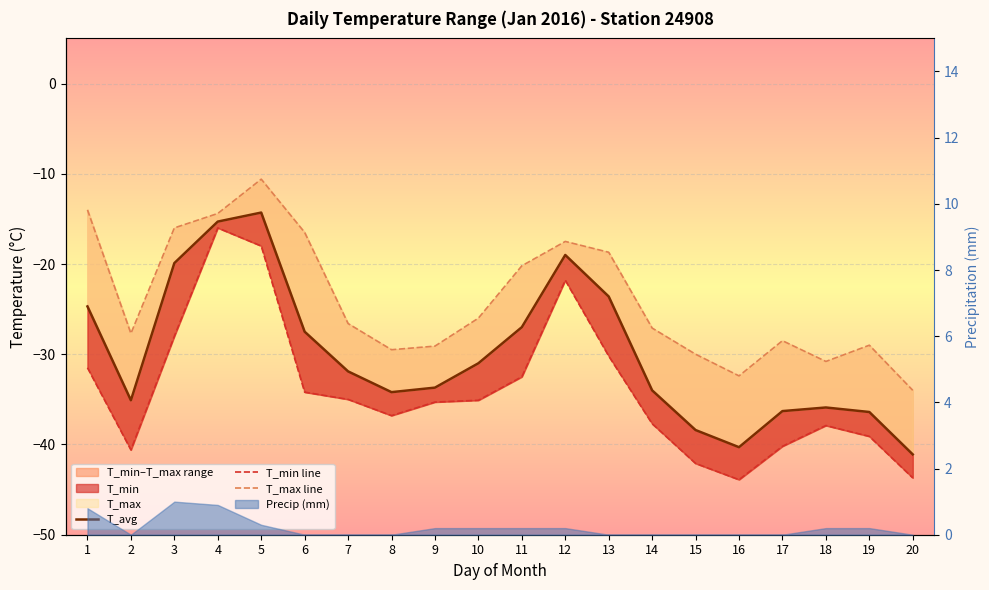

True or false: T_min line and T_avg cross at least once.

False